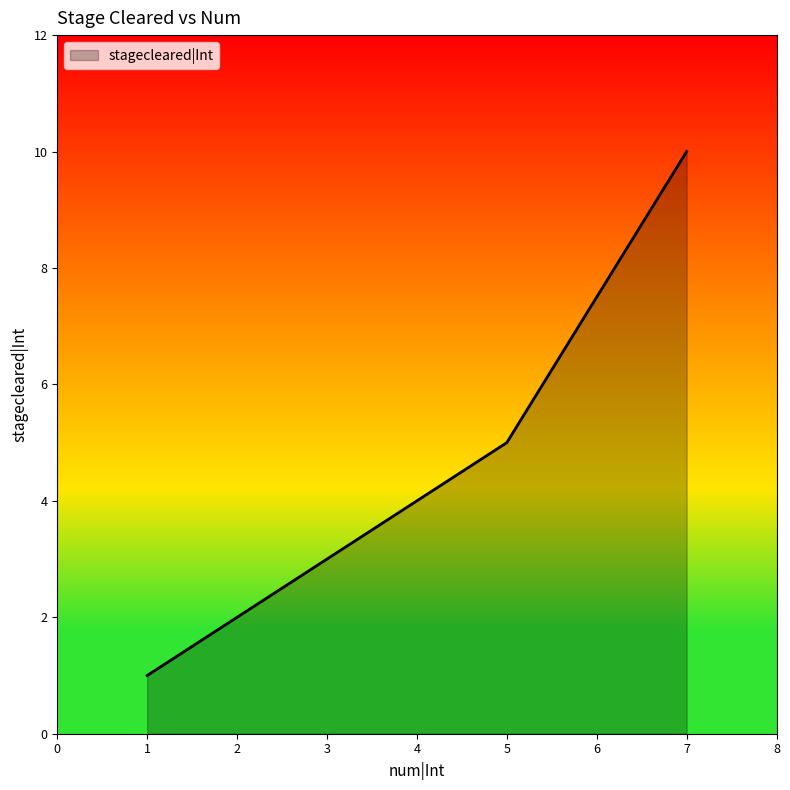

What is the average value?

4